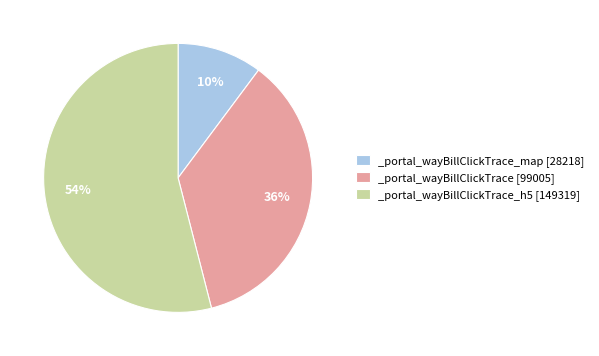

Count the number of slices in the pie.

3